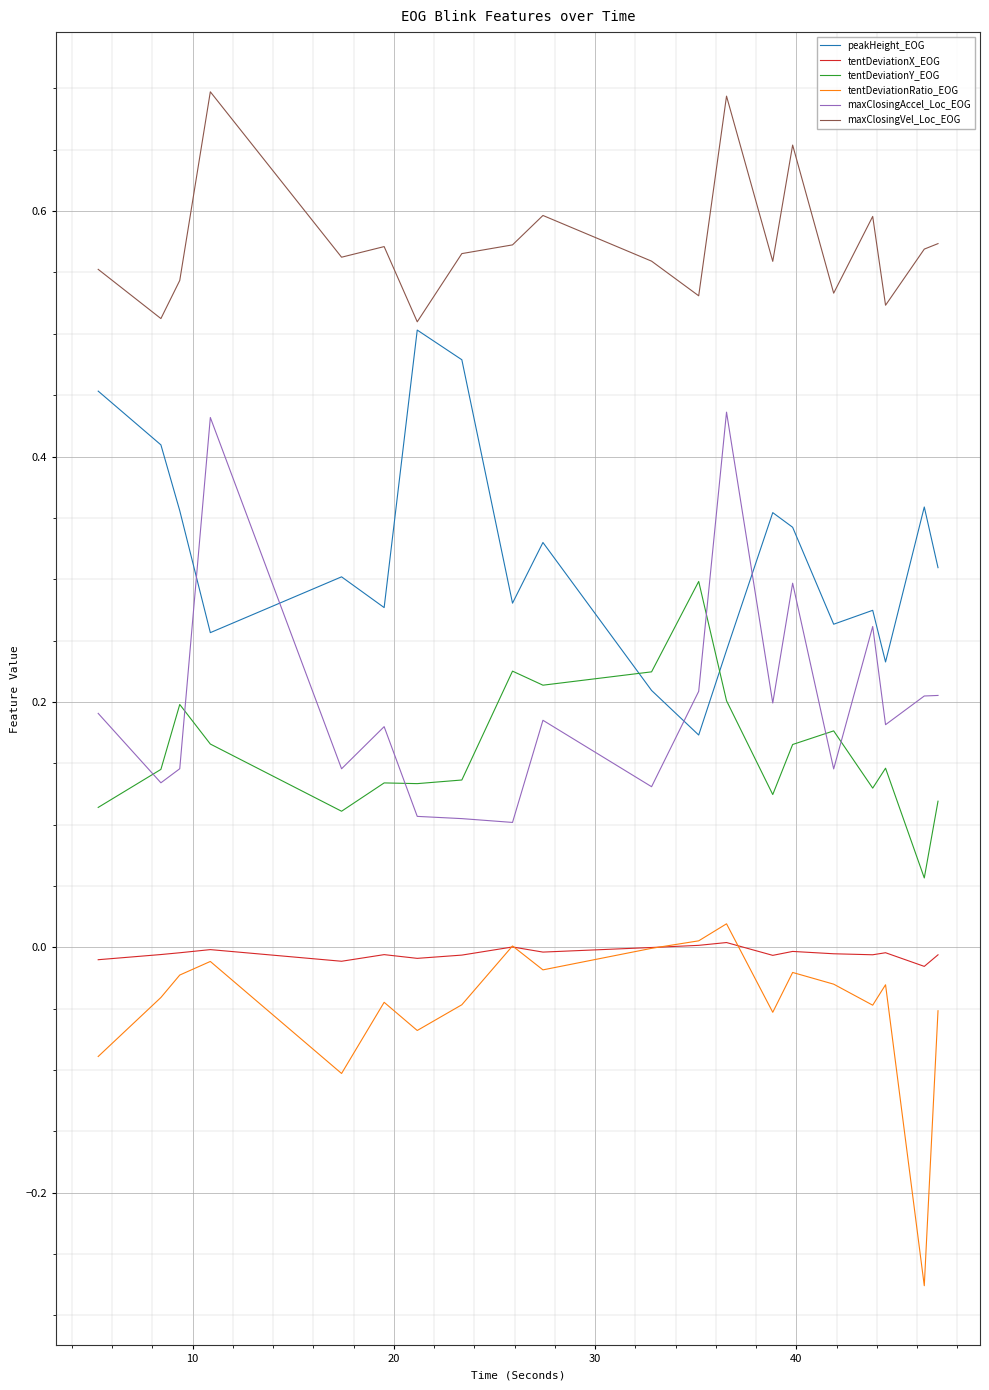

How many times do peakHeight_EOG and tentDeviationY_EOG cross each other?

2